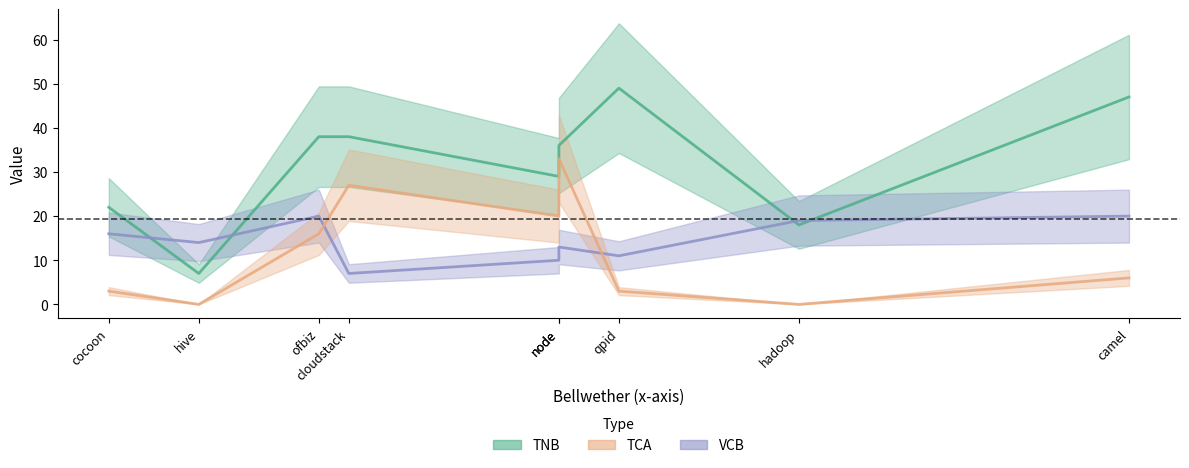

Does the chart have visible grid lines?

No